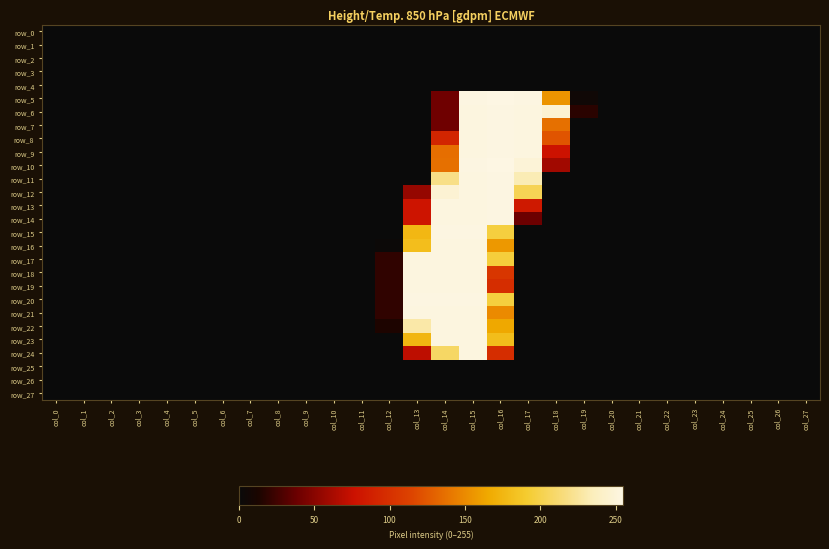

Reading left to right, what are all the values shown in this chart?

row_0: 0	0	0	0	0	0	0	0	0	0	0	0	0	0	0	0	0	0	0	0	0	0	0	0	0	0	0	0
row_1: 0	0	0	0	0	0	0	0	0	0	0	0	0	0	0	0	0	0	0	0	0	0	0	0	0	0	0	0
row_2: 0	0	0	0	0	0	0	0	0	0	0	0	0	0	0	0	0	0	0	0	0	0	0	0	0	0	0	0
row_3: 0	0	0	0	0	0	0	0	0	0	0	0	0	0	0	0	0	0	0	0	0	0	0	0	0	0	0	0
row_4: 0	0	0	0	0	0	0	0	0	0	0	0	0	0	0	0	0	0	0	0	0	0	0	0	0	0	0	0
row_5: 0	0	0	0	0	0	0	0	0	0	0	0	0	0	40	254	255	254	155	5	0	0	0	0	0	0	0	0
row_6: 0	0	0	0	0	0	0	0	0	0	0	0	0	0	40	253	254	253	247	18	0	0	0	0	0	0	0	0
row_7: 0	0	0	0	0	0	0	0	0	0	0	0	0	0	40	253	254	253	137	0	0	0	0	0	0	0	0	0
row_8: 0	0	0	0	0	0	0	0	0	0	0	0	0	0	92	253	254	253	123	0	0	0	0	0	0	0	0	0
row_9: 0	0	0	0	0	0	0	0	0	0	0	0	0	0	136	253	254	253	78	0	0	0	0	0	0	0	0	0
row_10: 0	0	0	0	0	0	0	0	0	0	0	0	0	0	137	254	255	249	60	0	0	0	0	0	0	0	0	0
row_11: 0	0	0	0	0	0	0	0	0	0	0	0	0	0	219	253	254	233	0	0	0	0	0	0	0	0	0	0
row_12: 0	0	0	0	0	0	0	0	0	0	0	0	0	55	247	253	254	203	0	0	0	0	0	0	0	0	0	0
row_13: 0	0	0	0	0	0	0	0	0	0	0	0	0	79	253	253	254	83	0	0	0	0	0	0	0	0	0	0
row_14: 0	0	0	0	0	0	0	0	0	0	0	0	0	79	253	253	254	39	0	0	0	0	0	0	0	0	0	0
row_15: 0	0	0	0	0	0	0	0	0	0	0	0	0	176	254	254	196	0	0	0	0	0	0	0	0	0	0	0
row_16: 0	0	0	0	0	0	0	0	0	0	0	0	2	181	253	253	157	0	0	0	0	0	0	0	0	0	0	0
row_17: 0	0	0	0	0	0	0	0	0	0	0	0	20	253	253	253	195	0	0	0	0	0	0	0	0	0	0	0
row_18: 0	0	0	0	0	0	0	0	0	0	0	0	20	253	253	253	105	0	0	0	0	0	0	0	0	0	0	0
row_19: 0	0	0	0	0	0	0	0	0	0	0	0	20	253	253	253	98	0	0	0	0	0	0	0	0	0	0	0
row_20: 0	0	0	0	0	0	0	0	0	0	0	0	20	254	254	254	196	0	0	0	0	0	0	0	0	0	0	0
row_21: 0	0	0	0	0	0	0	0	0	0	0	0	20	253	253	253	150	0	0	0	0	0	0	0	0	0	0	0
row_22: 0	0	0	0	0	0	0	0	0	0	0	0	14	229	253	253	165	0	0	0	0	0	0	0	0	0	0	0
row_23: 0	0	0	0	0	0	0	0	0	0	0	0	0	175	253	253	180	0	0	0	0	0	0	0	0	0	0	0
row_24: 0	0	0	0	0	0	0	0	0	0	0	0	0	71	208	253	98	0	0	0	0	0	0	0	0	0	0	0
row_25: 0	0	0	0	0	0	0	0	0	0	0	0	0	0	0	0	0	0	0	0	0	0	0	0	0	0	0	0
row_26: 0	0	0	0	0	0	0	0	0	0	0	0	0	0	0	0	0	0	0	0	0	0	0	0	0	0	0	0
row_27: 0	0	0	0	0	0	0	0	0	0	0	0	0	0	0	0	0	0	0	0	0	0	0	0	0	0	0	0